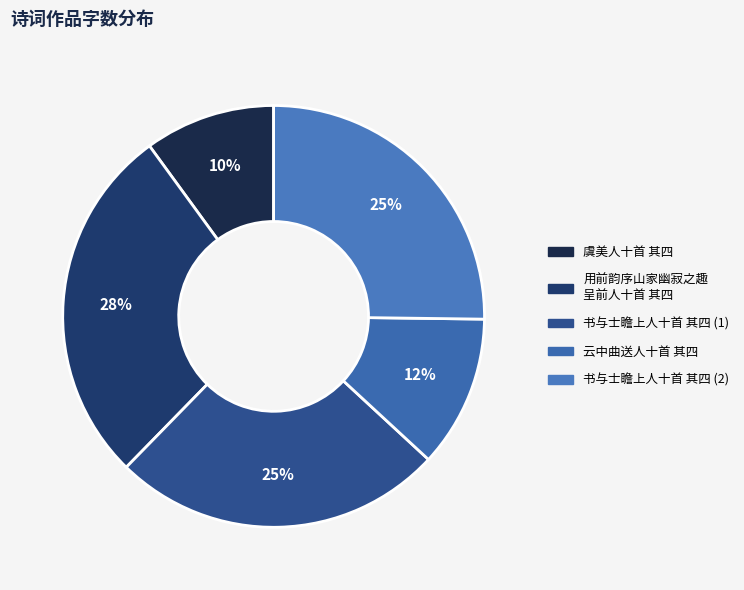

Is there any slice that represents more than half of the pie?

No